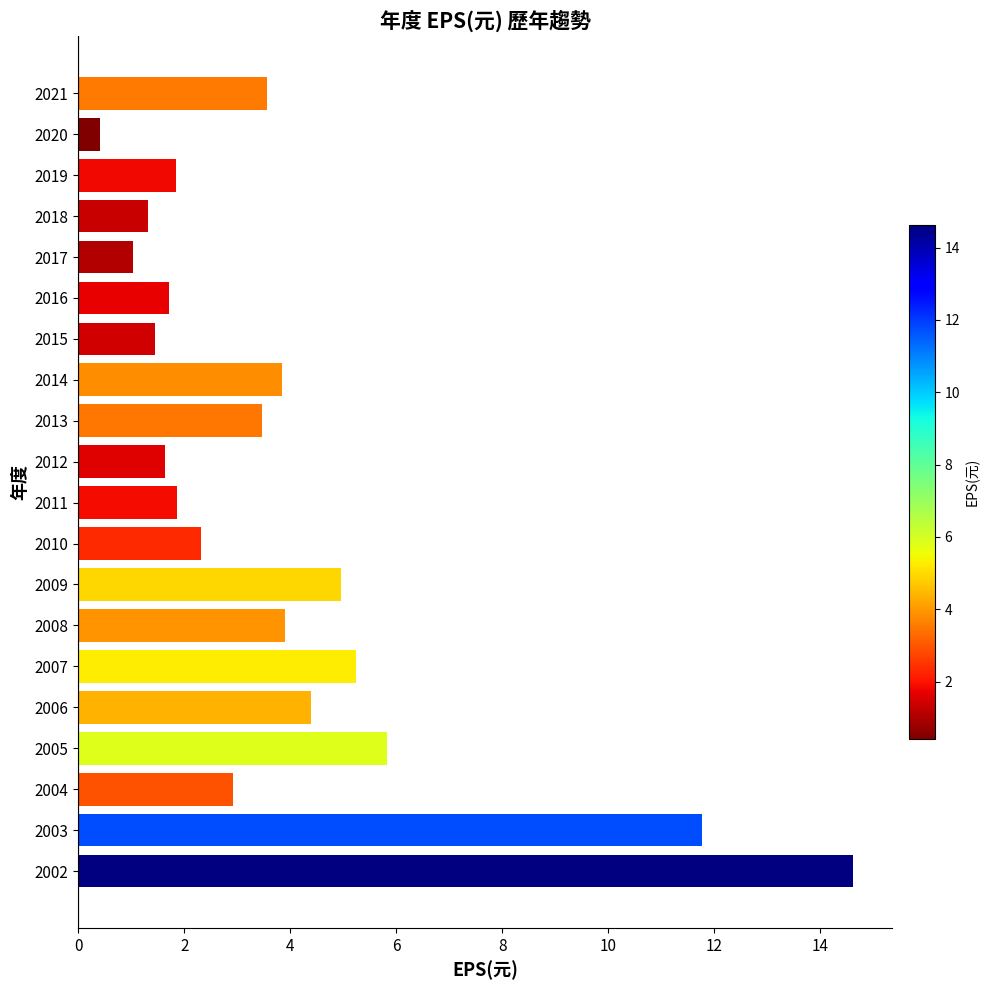

What is the minimum value shown in the chart?

0.4